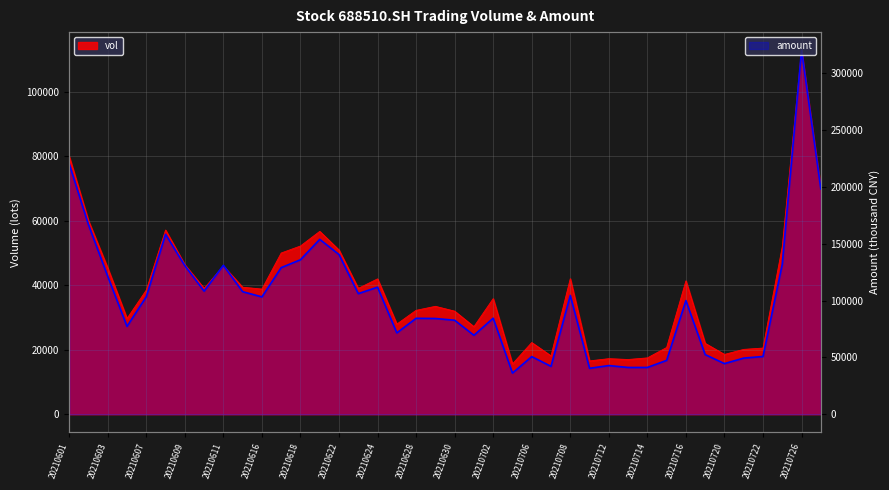

What is the greatest value displayed?

320104.2